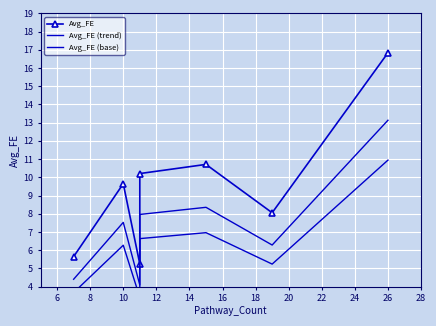

Reading right to left, extract all data points from this chart.

Avg_FE: 16.8	8.1	10.7	10.2	5.2	9.6	5.6
Avg_FE (trend): 13.1	6.3	8.4	8.0	4.1	7.5	4.4
Avg_FE (base): 10.9	5.2	7.0	6.6	3.4	6.3	3.7